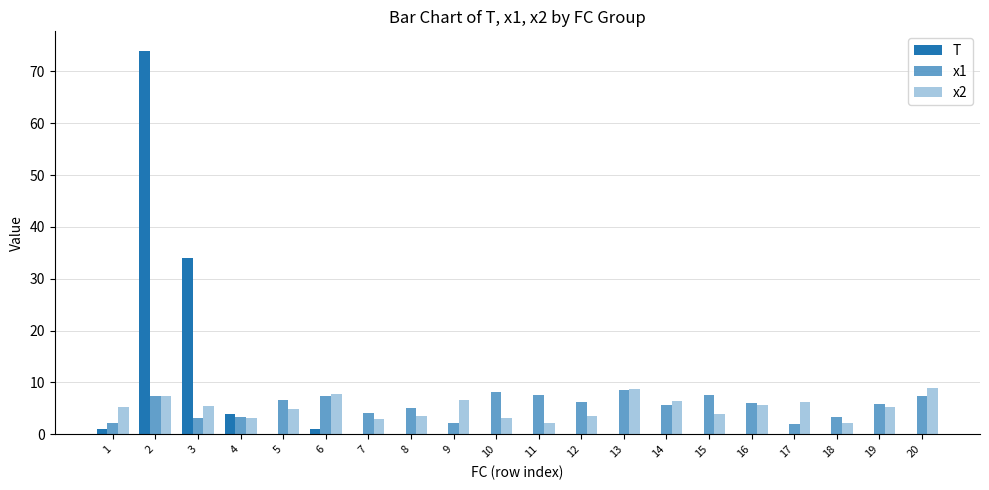

How many categories are shown in the chart?

20